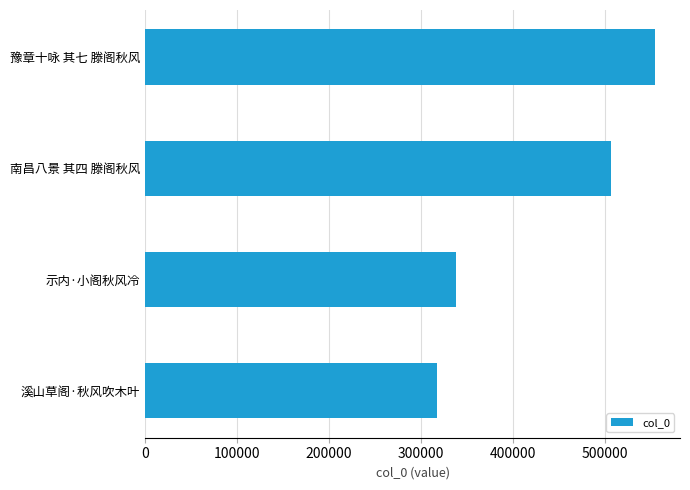

What is the average value?

428874